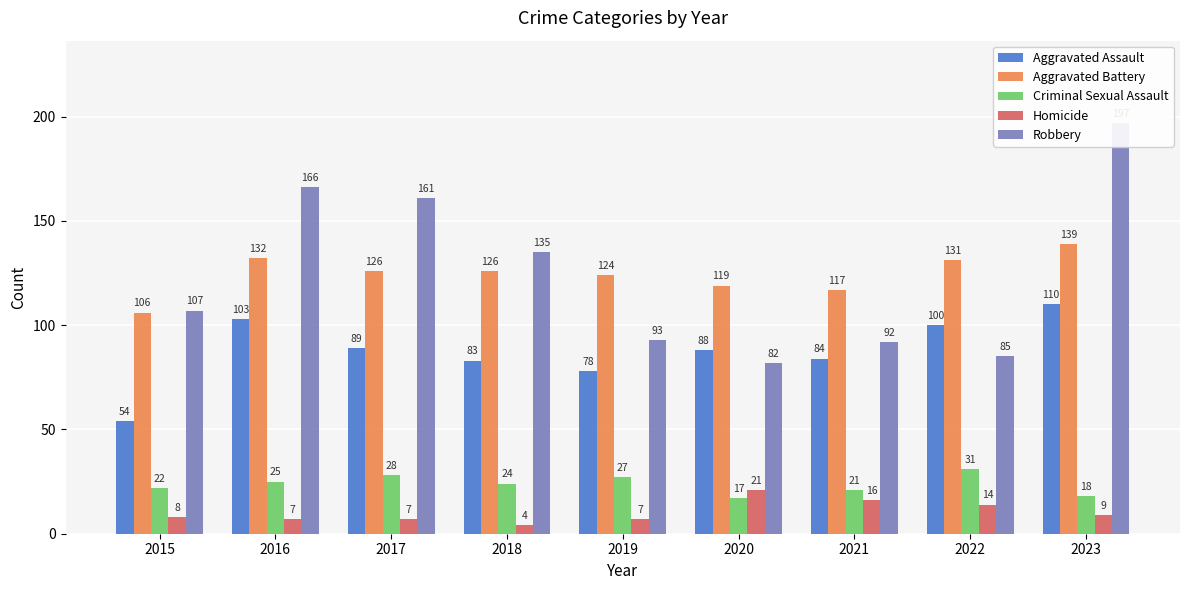

Which series has the largest total across all categories?

Aggravated Battery